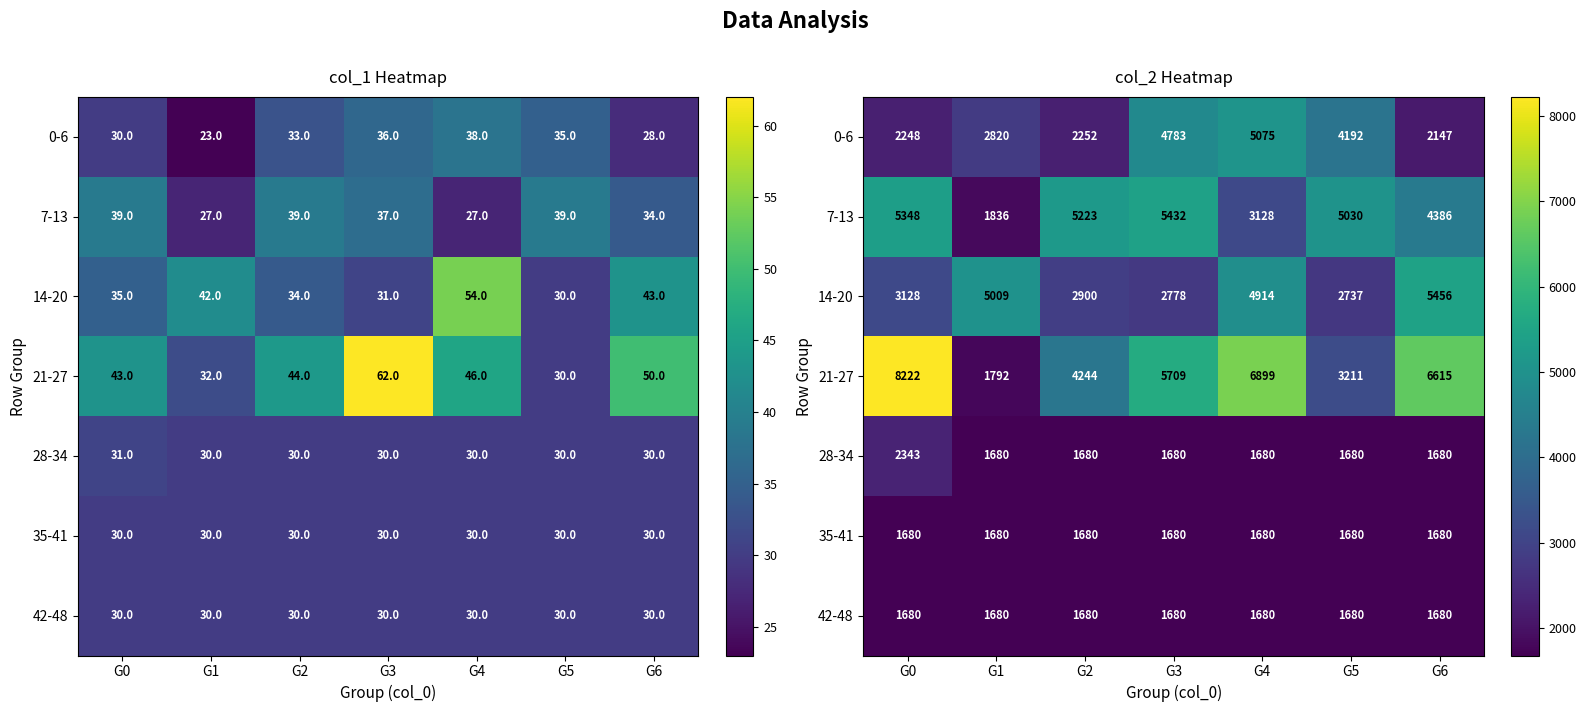

Where is 7-13 nearest to the value 3634?

G4